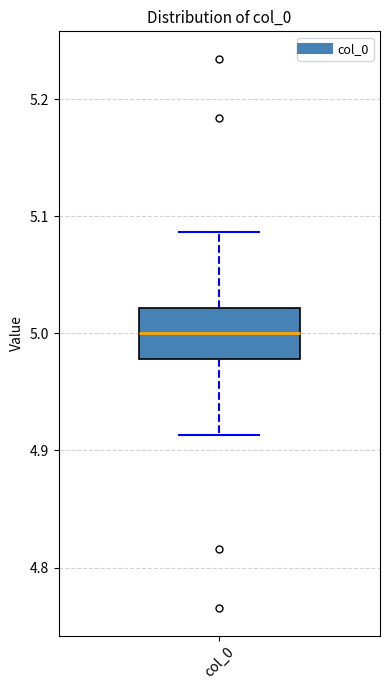

Read this box plot against the y-axis: the position of the median line, the range covered by the box, and the ends of both whiskers. The values are not printed on the chart, so give them approximately, as read against the axis.

median 5.00, box 4.98 to 5.02, whiskers 4.91 to 5.09